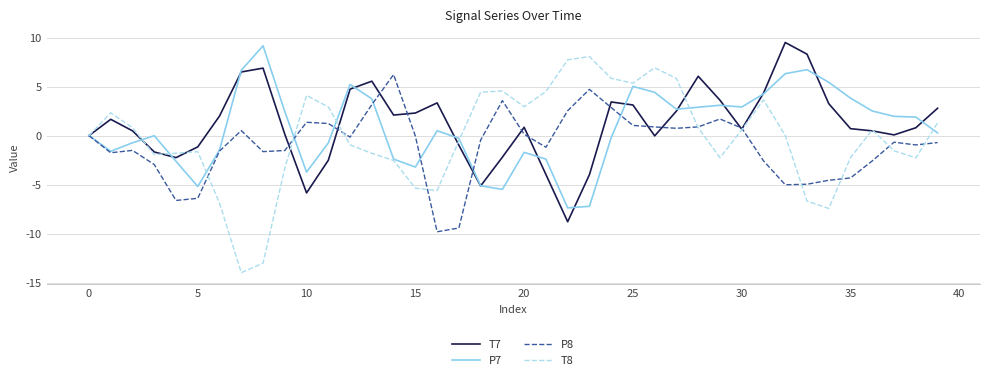

What is the lowest value of the T8 series?

-14.0